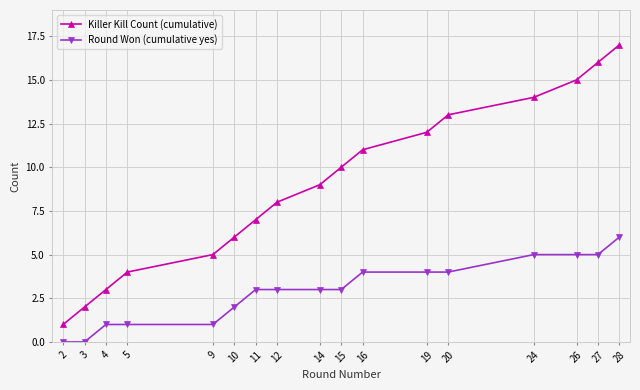

Which series has the largest total across all categories?

Killer Kill Count (cumulative)